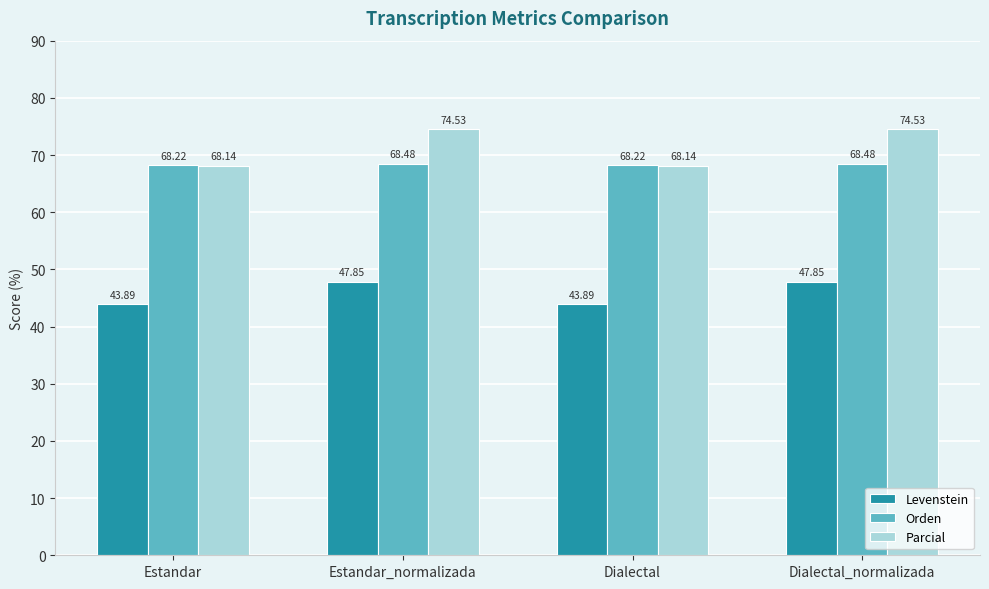

What is the label of the 1st bar from the right?

Dialectal_normalizada